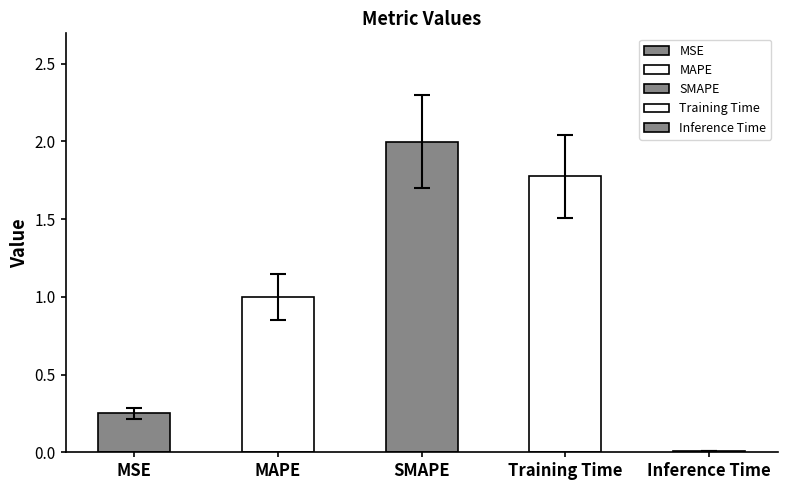

Between Inference Time and Training Time, which is larger?

Training Time